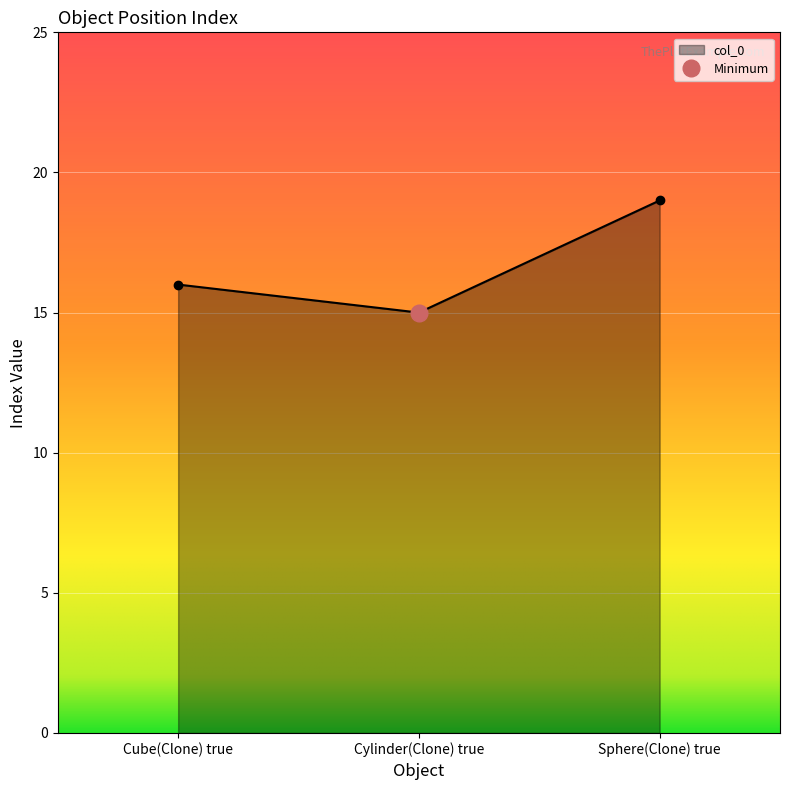

Reading right to left, list all the values displayed in this chart.

19	15	16